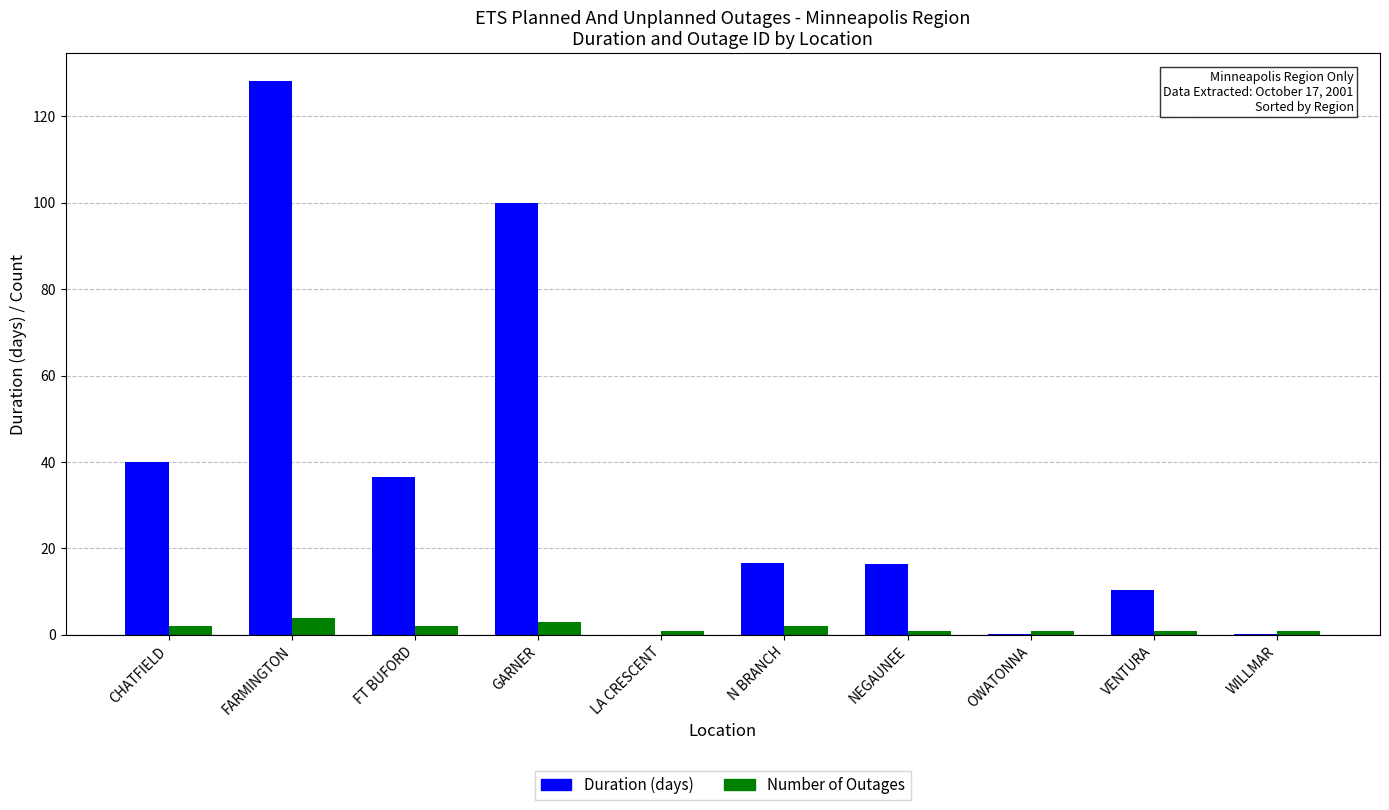

Is it true that Number of Outages equals 2.0 at N BRANCH?

True